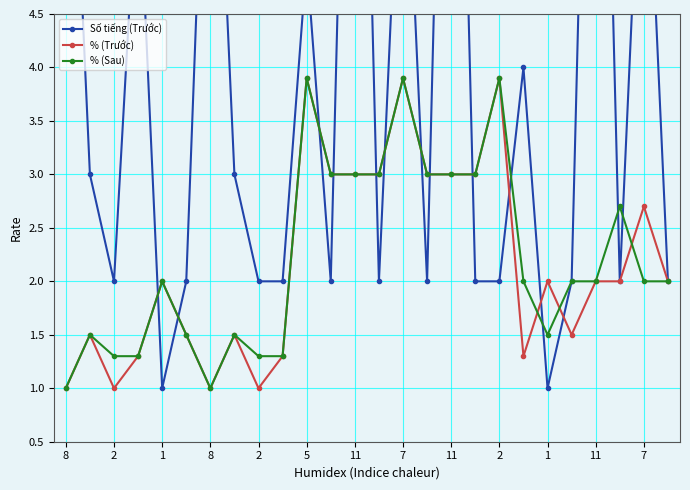

List the series in order of their peak value, highest first.

Số tiếng (Trước), % (Trước), % (Sau)